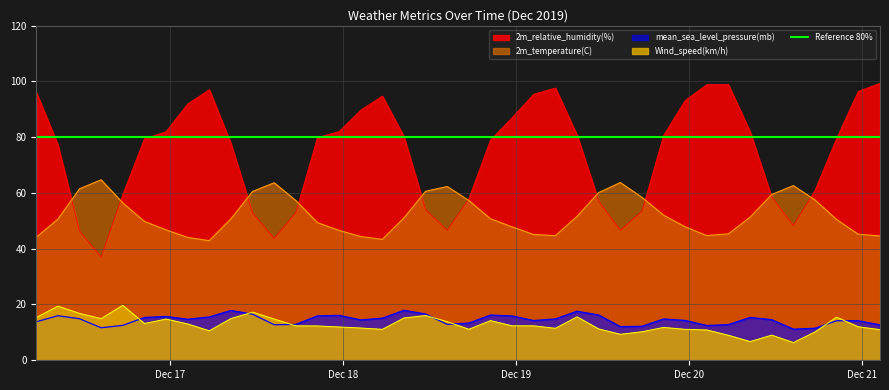

At which label does 2m_temperature(C) first exceed 50?

2019-12-16 08:30:00